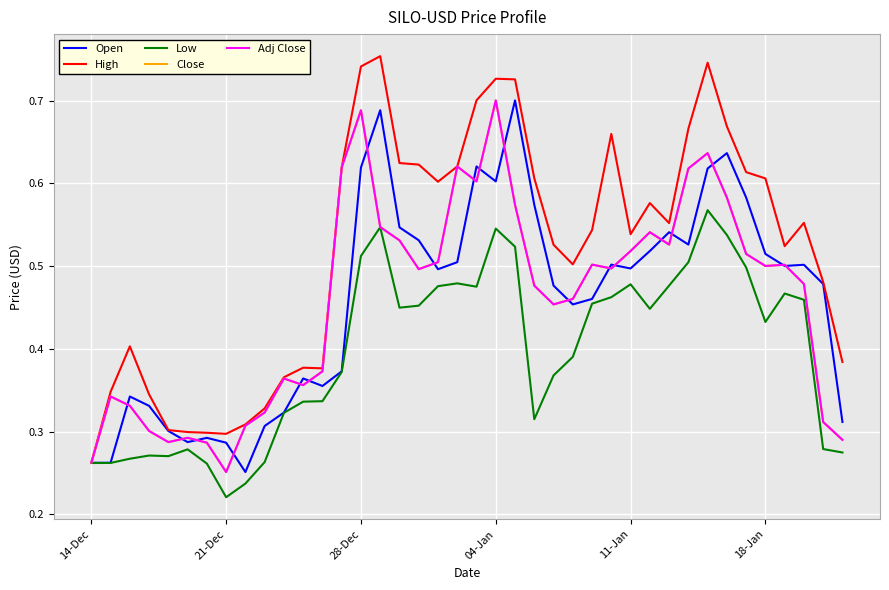

Is this an area chart (filled region under the line)?

No